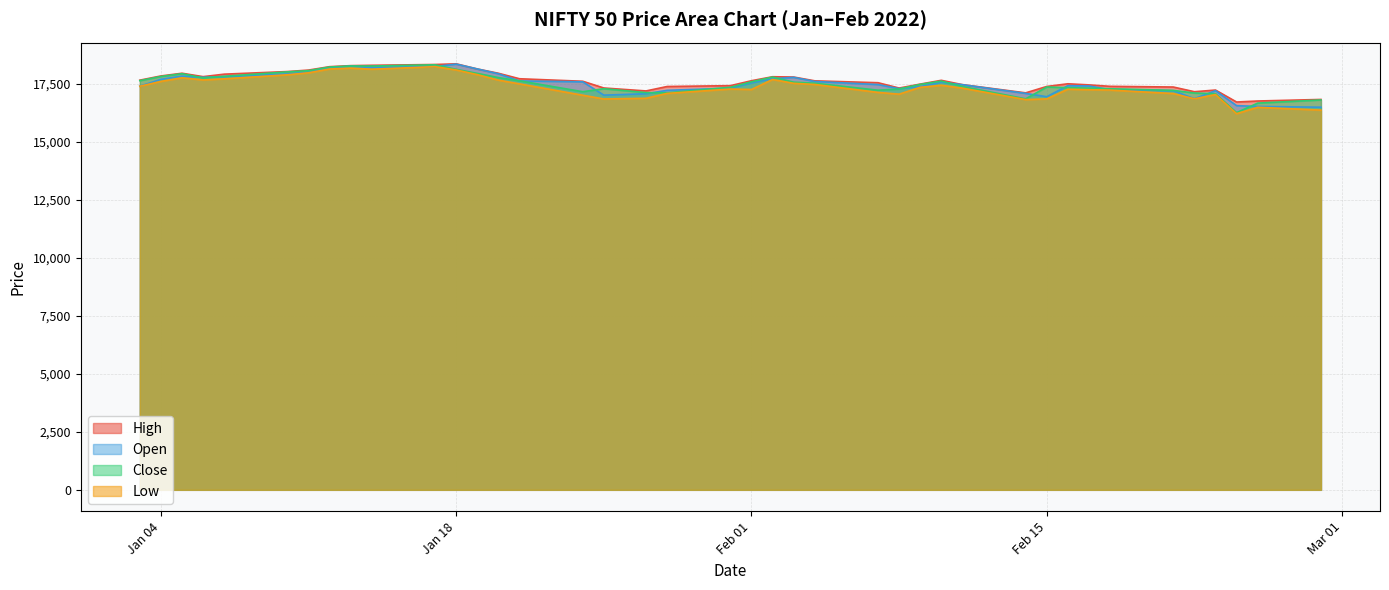

At how many categories does at least one series exceed 16536?

40